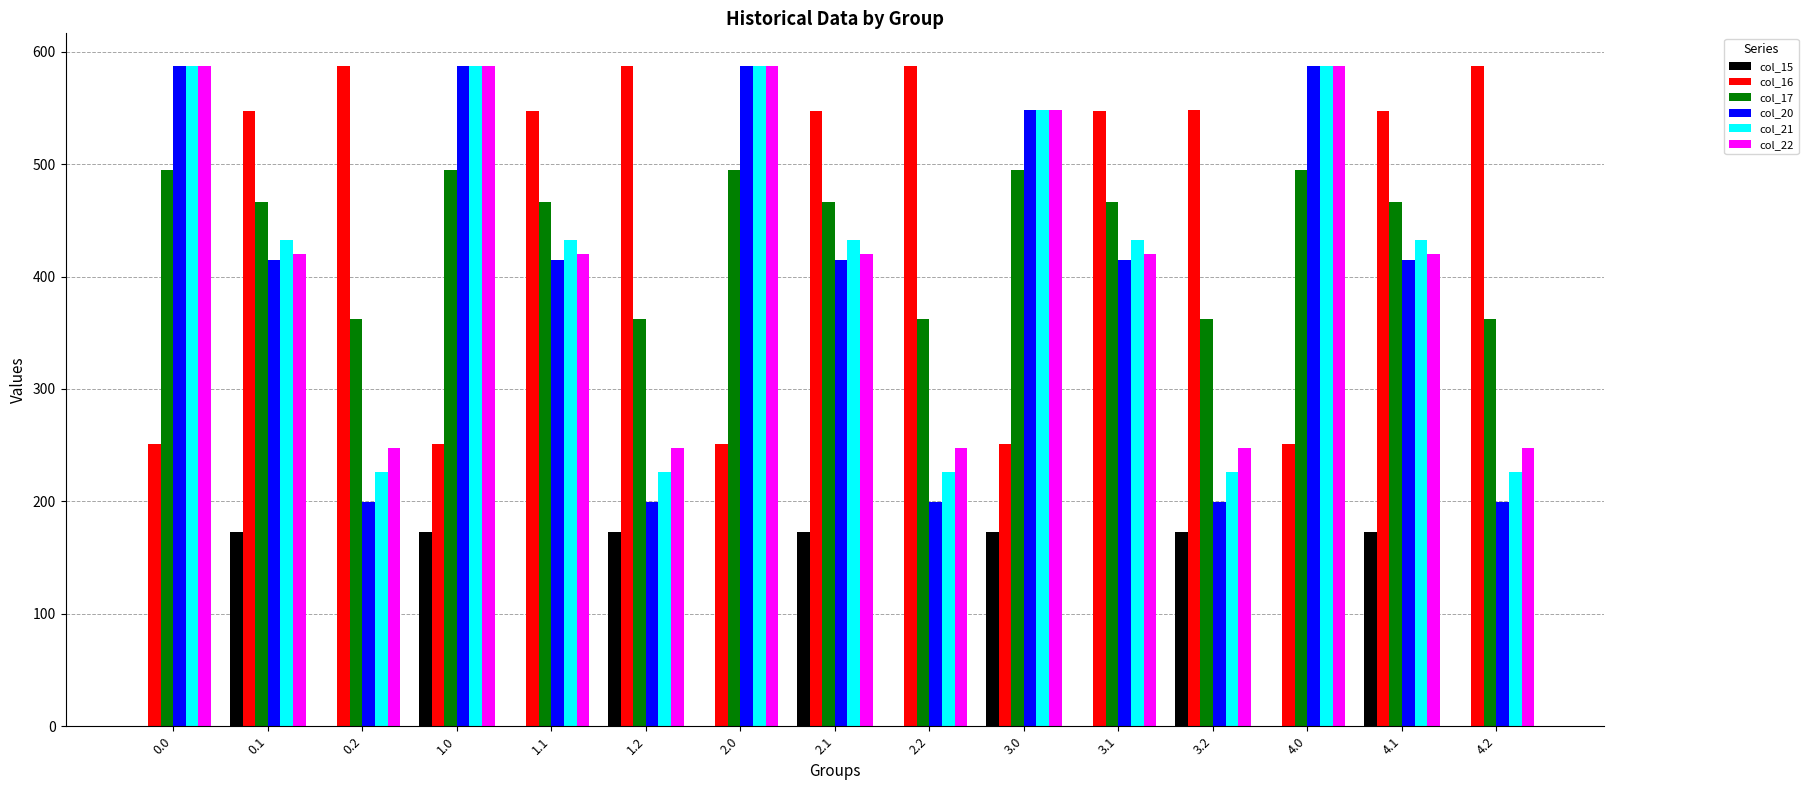

What is the average value of the col_21 series?

412.6